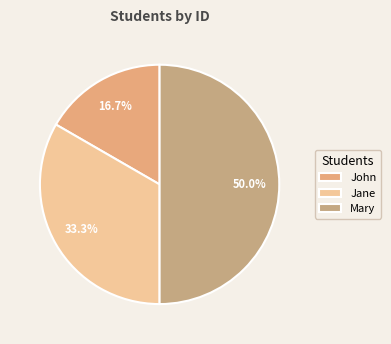

Is there a majority slice in this chart?

No